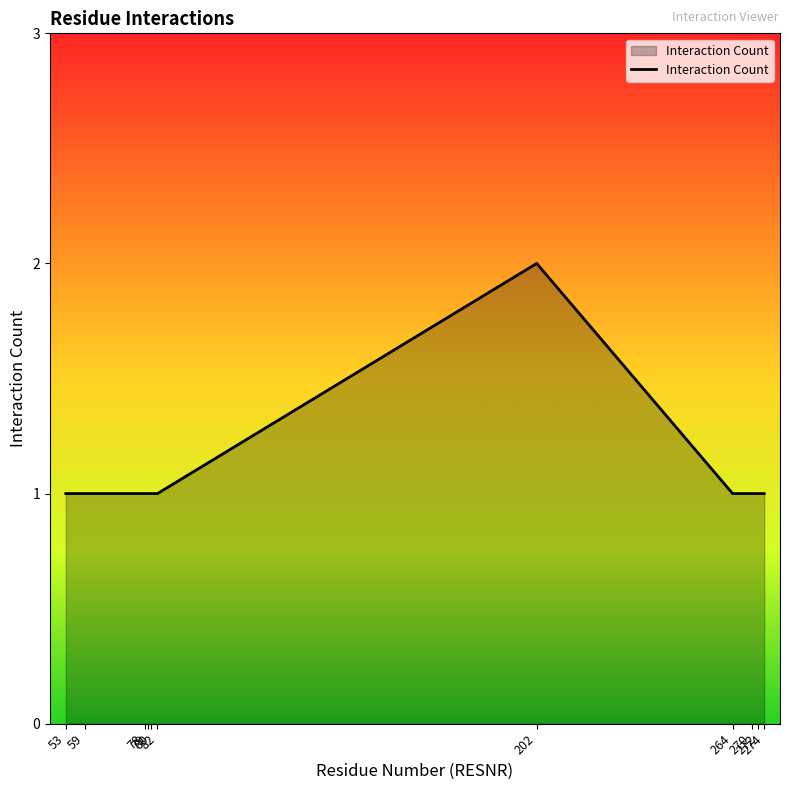

Which category has the highest value across all series?

202